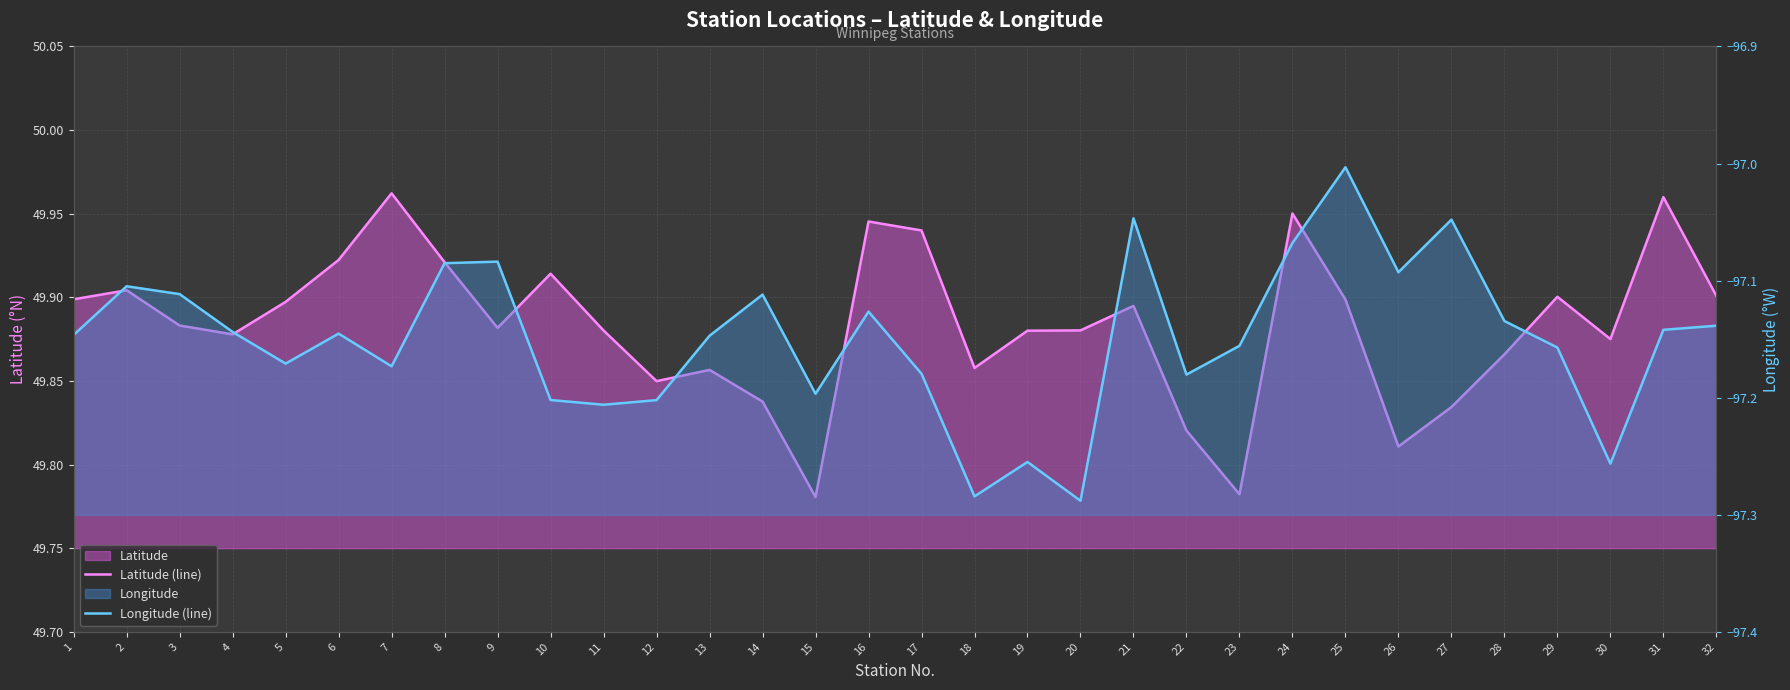

Count the number of data series in this chart.

2